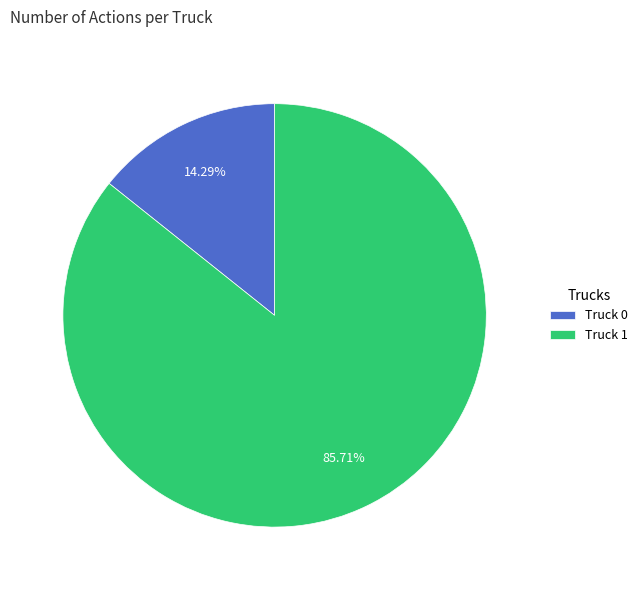

Rank the categories by value from highest to lowest.

Truck 1, Truck 0